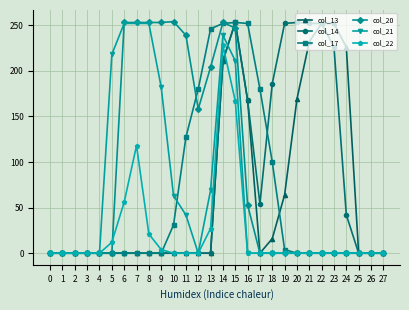

Is the value of col_17 at 3 greater than the value of col_21 at 9?

No